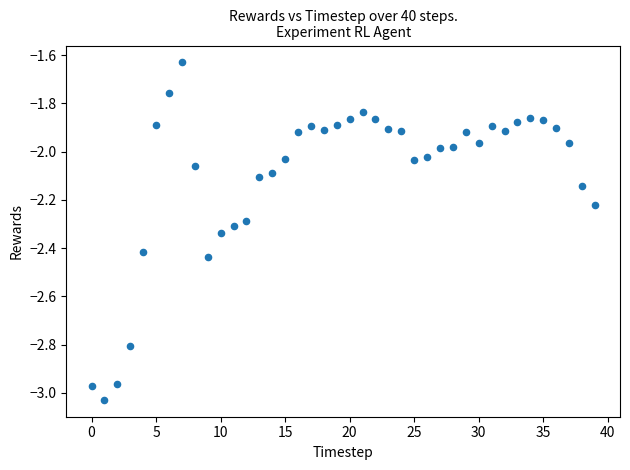

What is the range of Y values (max minus min)?

1.4